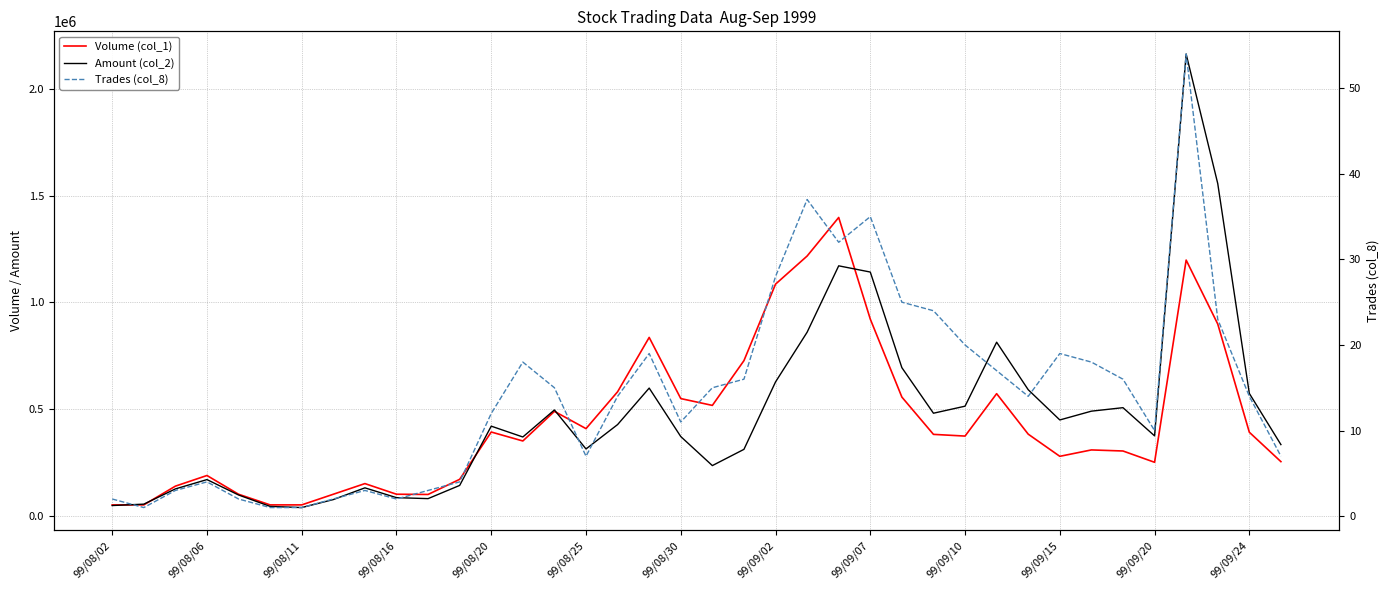

What is the value of the Amount (col_2) point at the 36th from the left?

1558230